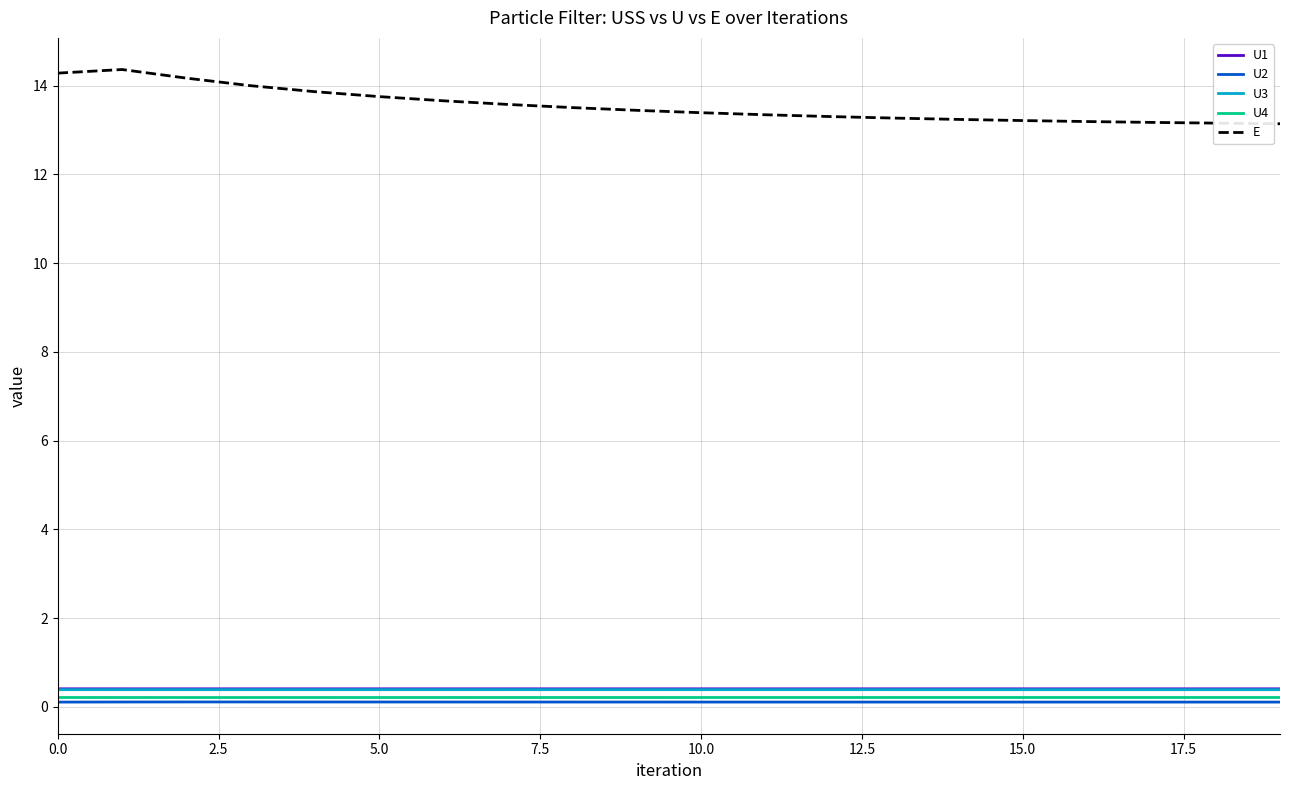

Is this an area chart (filled region under the line)?

No